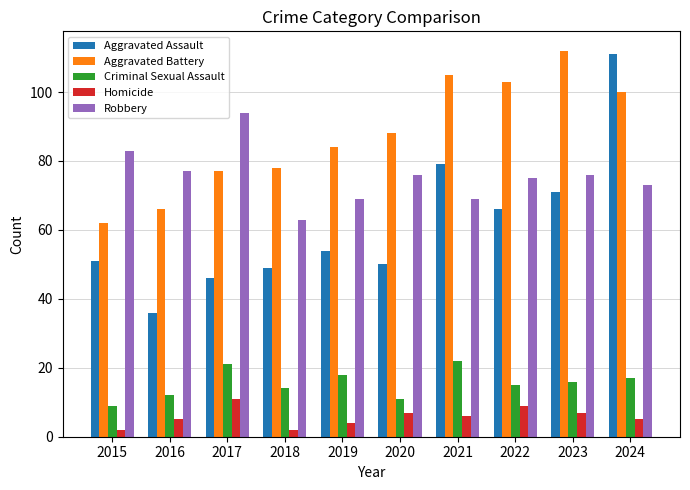

The value of Robbery at 2015 is 83. True or false?

True